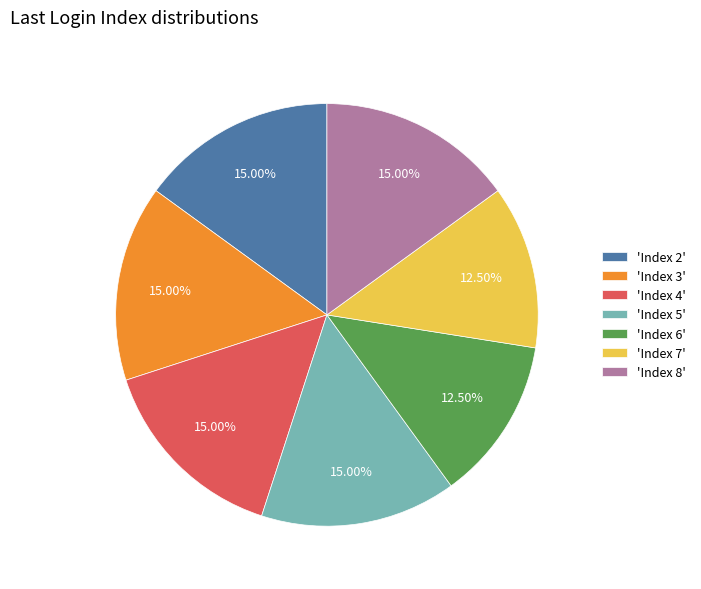

Between 'Index 3' and 'Index 6', which is larger?

'Index 3'